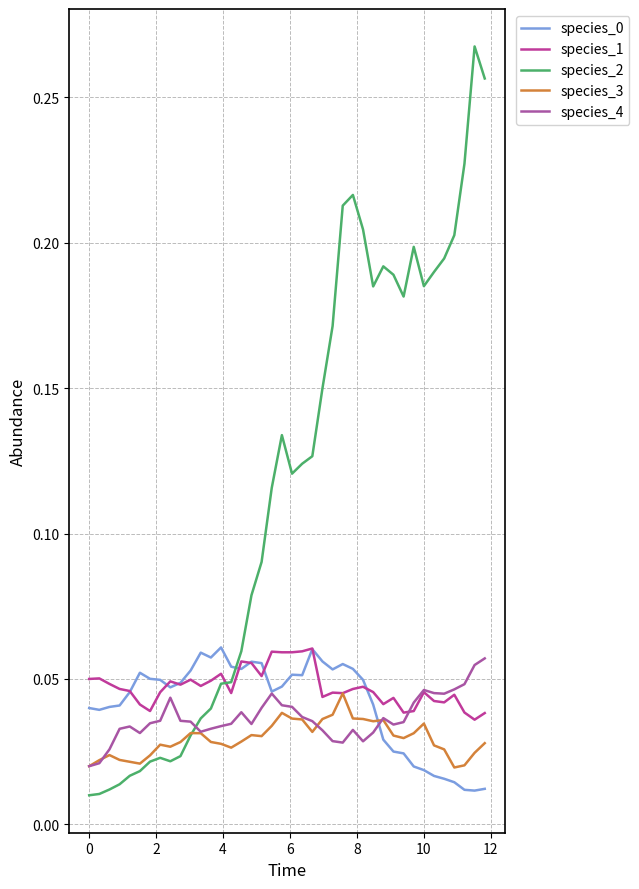

In species_4, how many points are lower than both neighbors (excluding endpoints)?

7